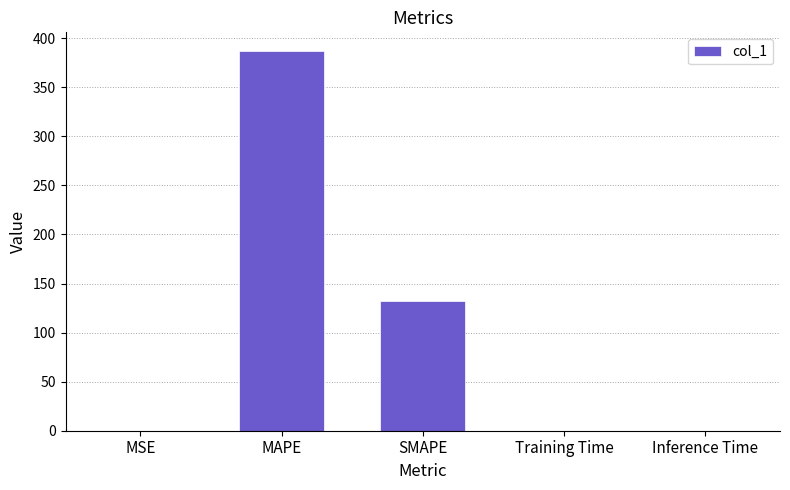

What is the sum of the values at MAPE and SMAPE?

518.5